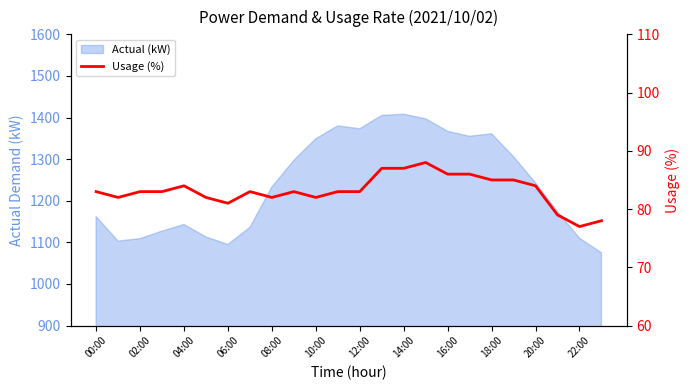

What position from the right is 21?

3